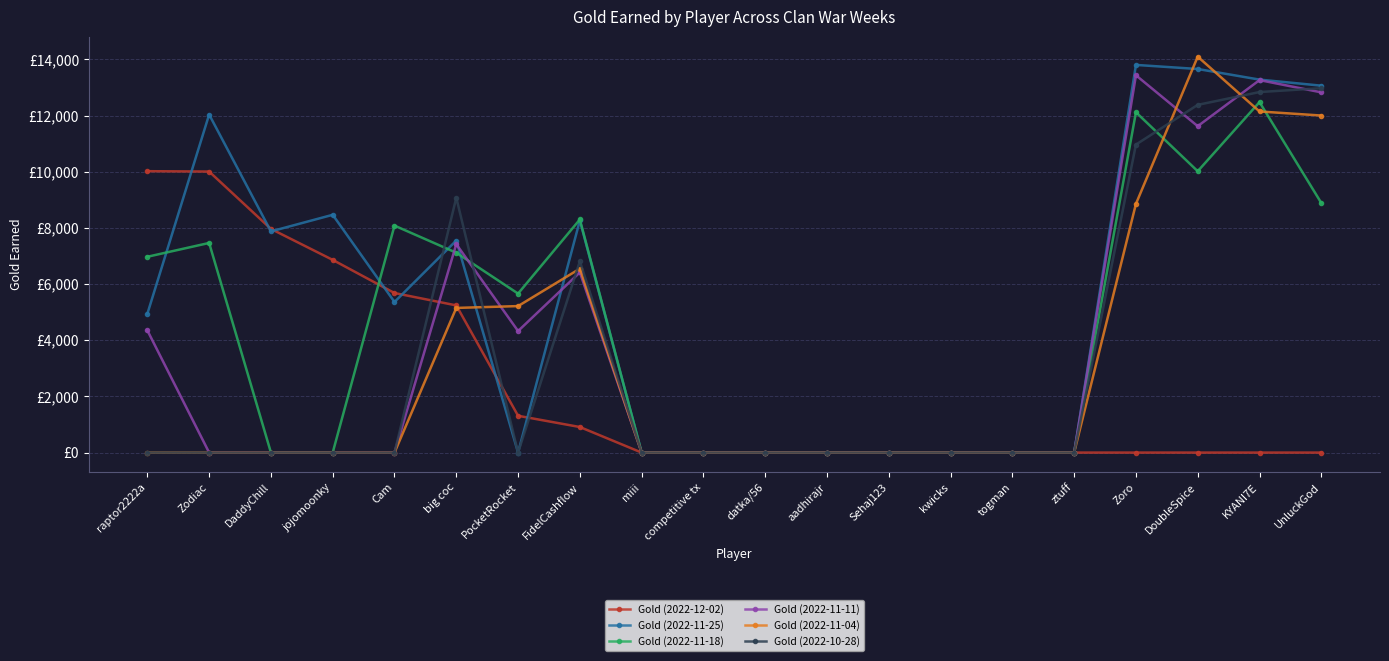

Does the chart have visible grid lines?

Yes